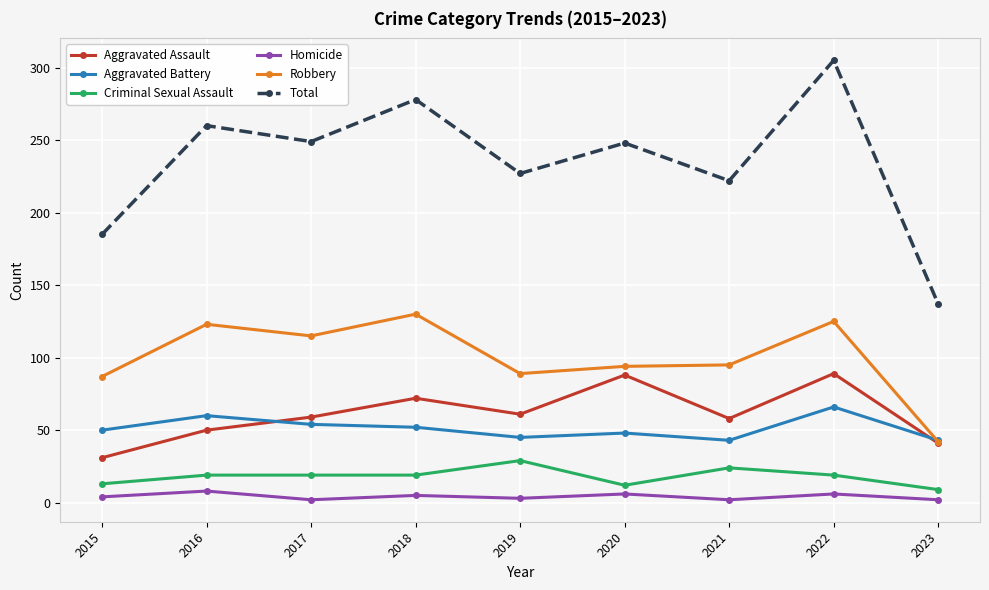

What are all the series names shown in the legend?

Aggravated Assault, Aggravated Battery, Criminal Sexual Assault, Homicide, Robbery, Total